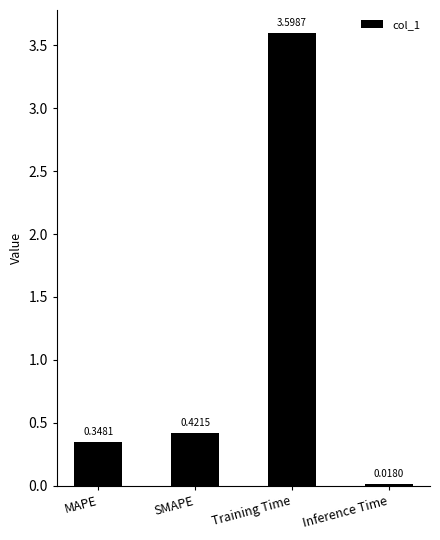

Rank the categories by value from lowest to highest.

Inference Time, MAPE, SMAPE, Training Time